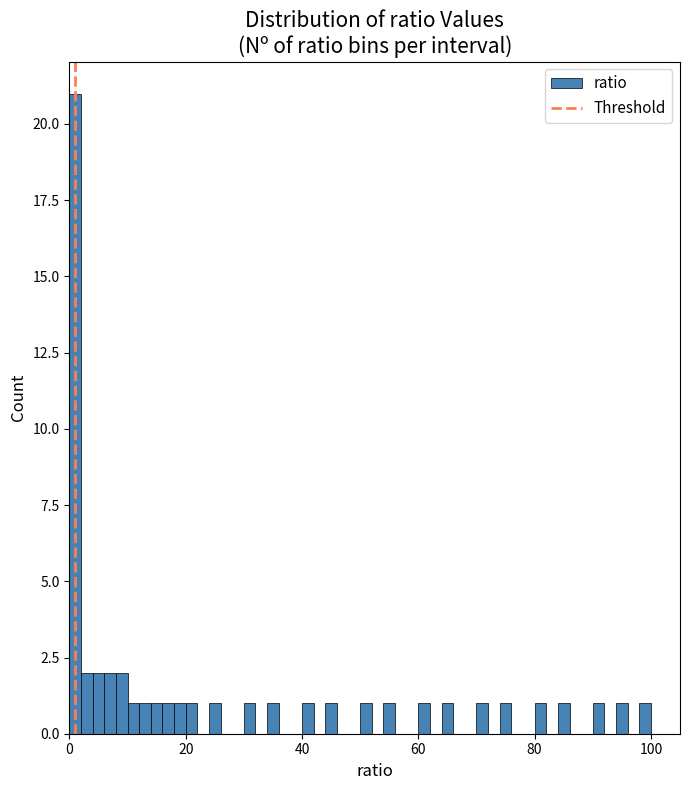

Around what value on the x-axis is the tallest bar? Give the approximate position of its centre, as read against the axis.

2